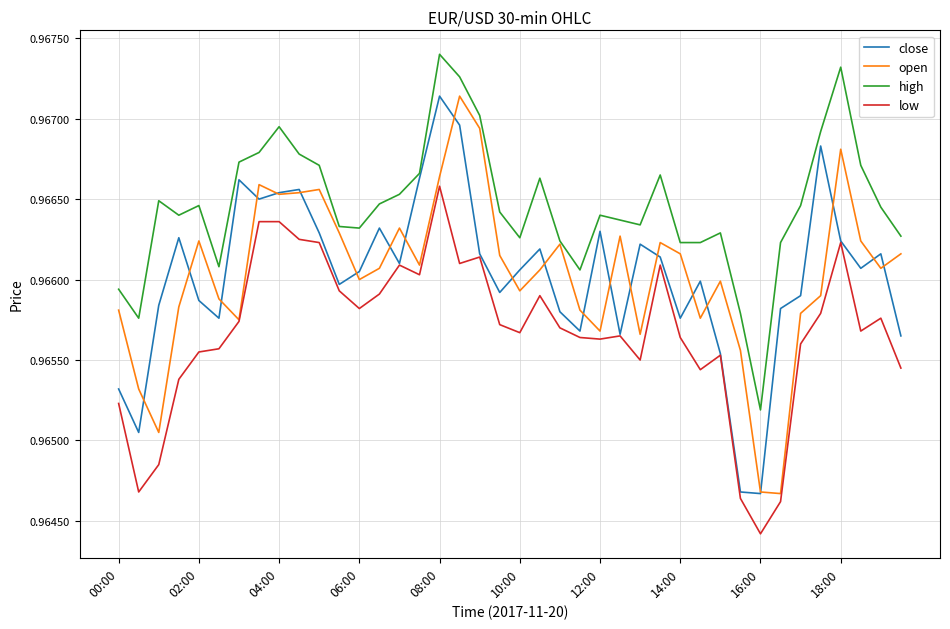

True or false: high and low cross at least once.

False